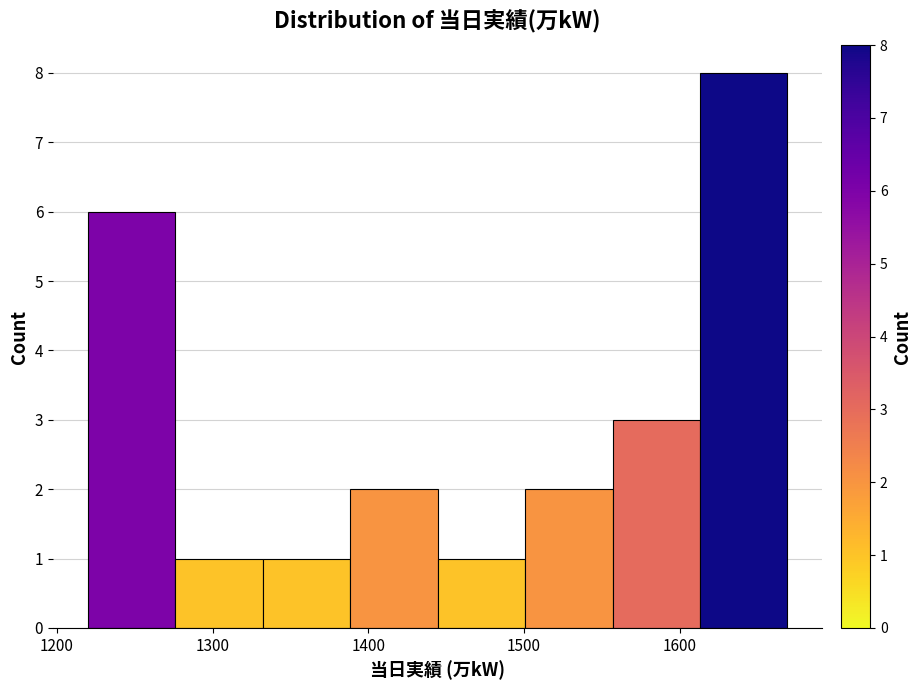

Reading left to right, list every bar in this chart as the range it spans on the x-axis followed by its height. Neither the bar edges nor the heights are printed on the chart, so give them approximately, as read against the axes.

1220 to 1280: 6
1280 to 1330: 1
1330 to 1390: 1
1390 to 1440: 2
1440 to 1500: 1
1500 to 1560: 2
1560 to 1610: 3
1610 to 1670: 8